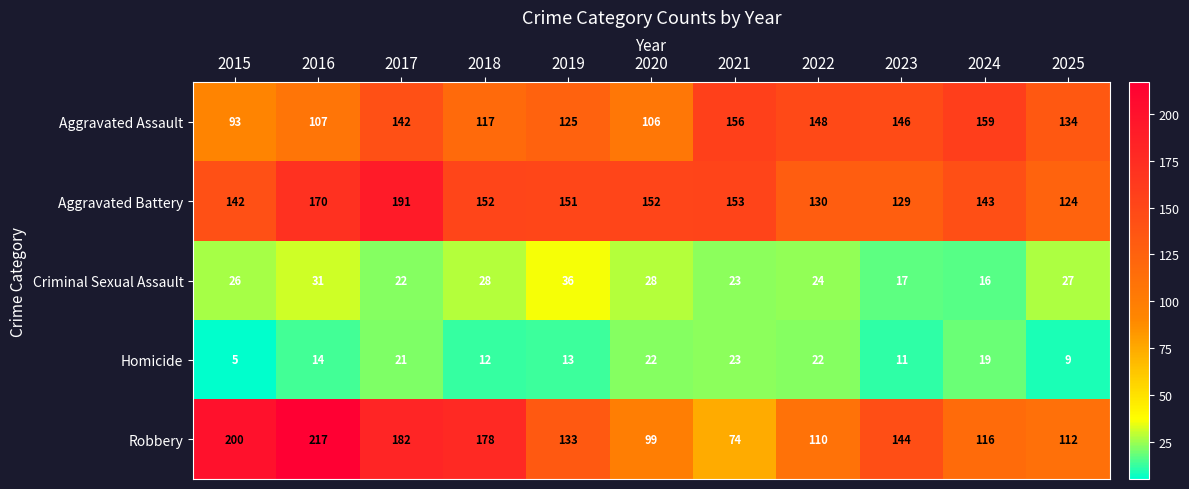

How many series are shown in this chart?

5